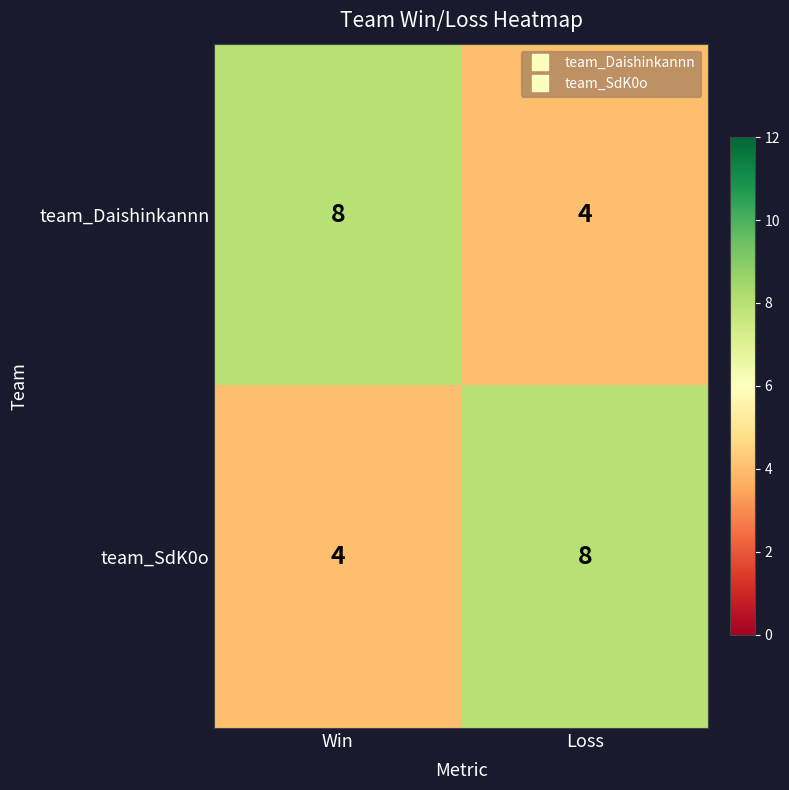

List the labels in order of team_SdK0o value, largest first.

Loss, Win